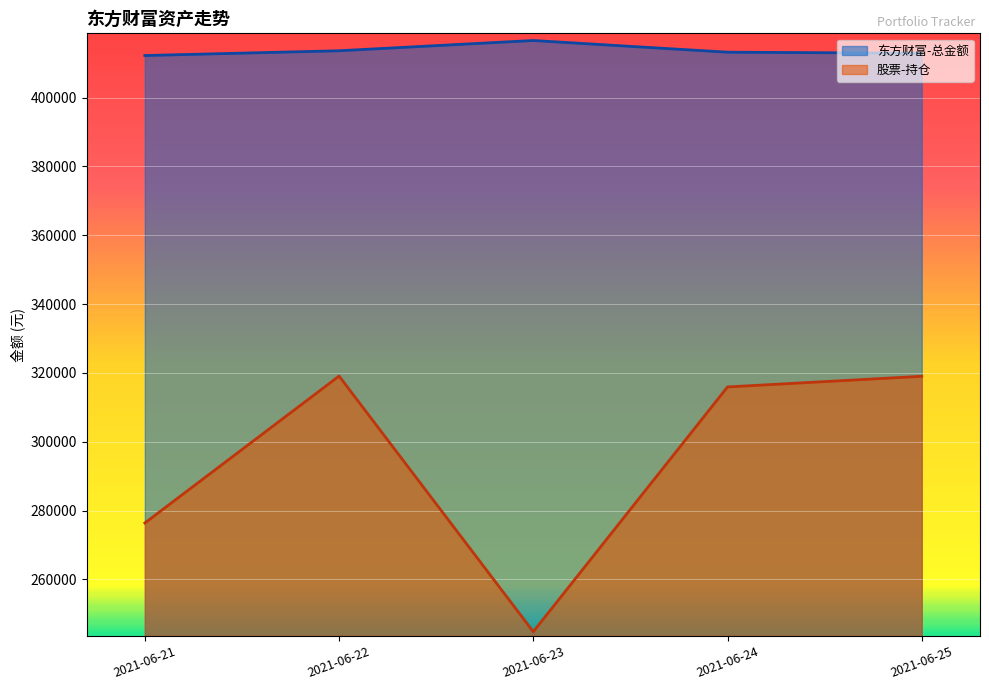

At which category does the chart reach its minimum across all series?

2021-06-23